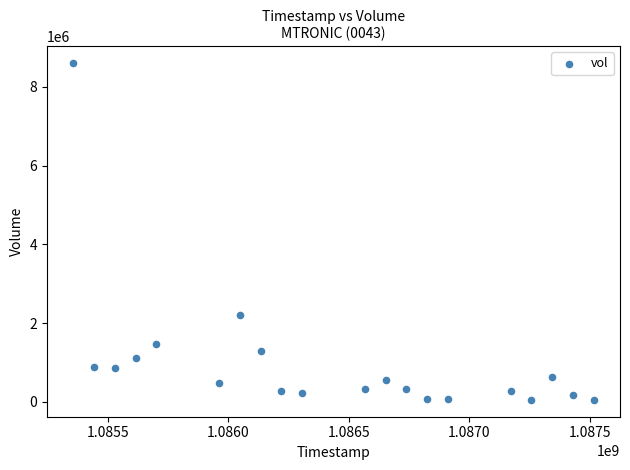

What Y value in the scatter plot is closest to 4327139?

2208194